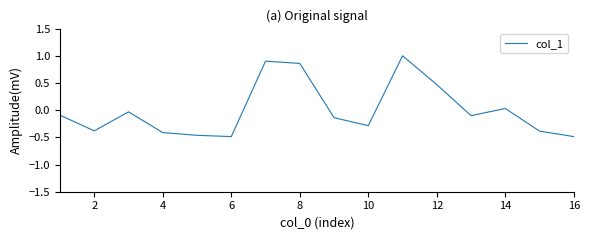

What is the greatest value displayed?

1.0